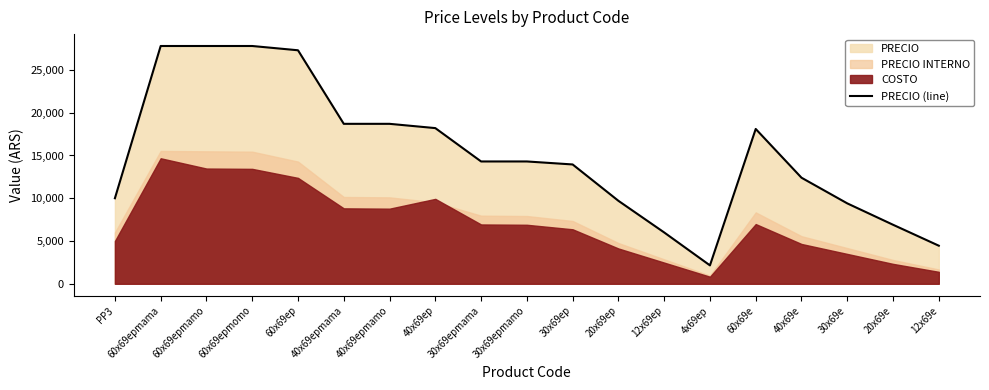

How many lines are shown in the chart?

1